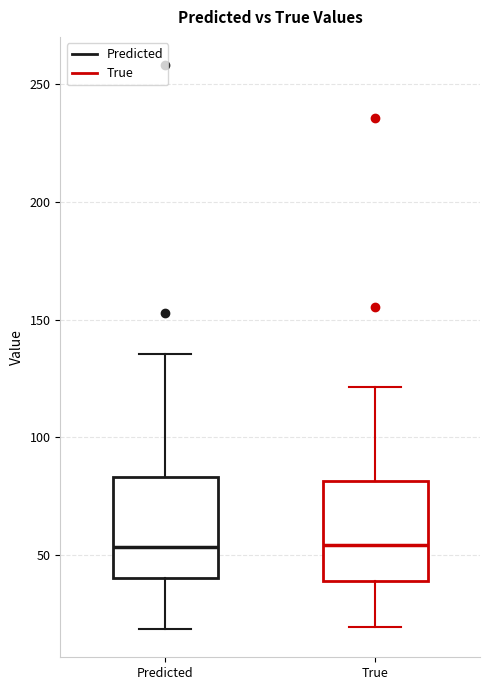

Where is the upper edge of the box for Predicted on the y-axis? The values are not printed on the chart, so give them approximately, as read against the axis.

85